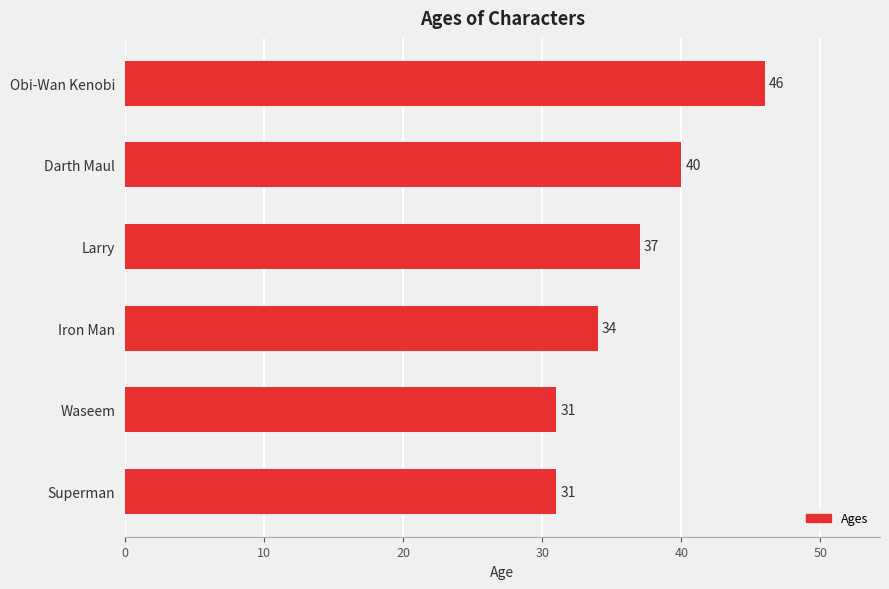

The value at Darth Maul is 40. True or false?

True